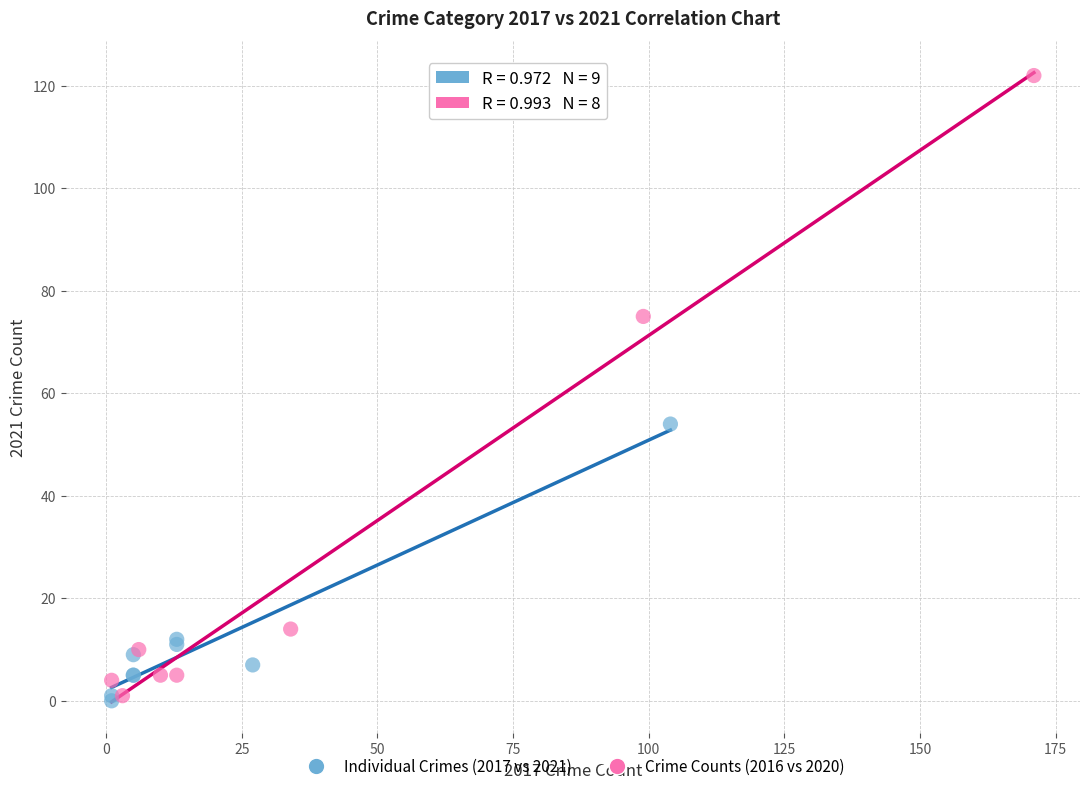

Which series has the widest spread of Y values?

Crime Counts (2016 vs 2020)